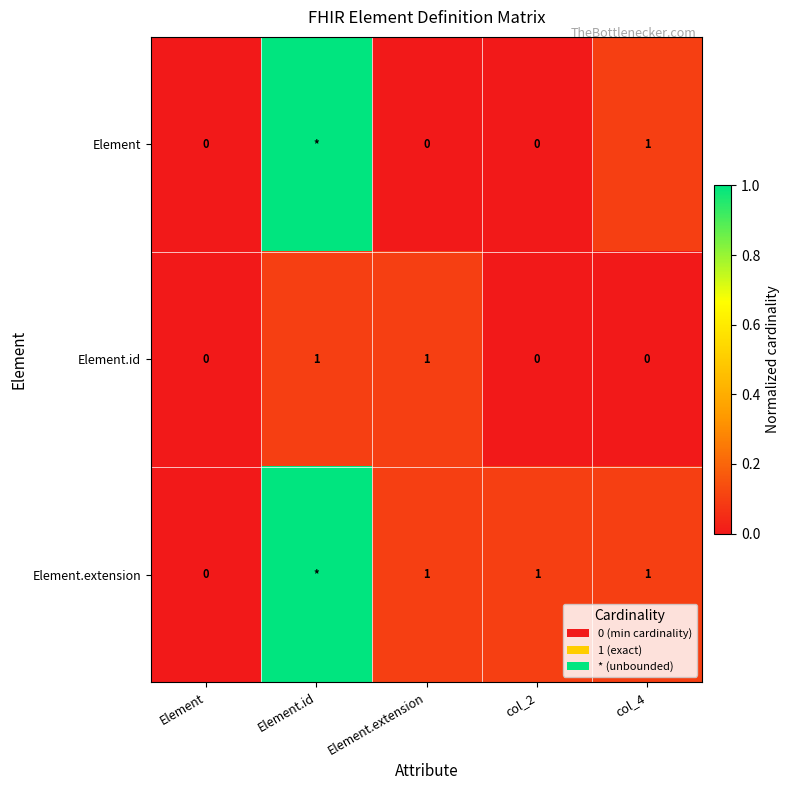

Is the value of Element.id at Element.extension greater than the value of Element.extension at Element?

Yes